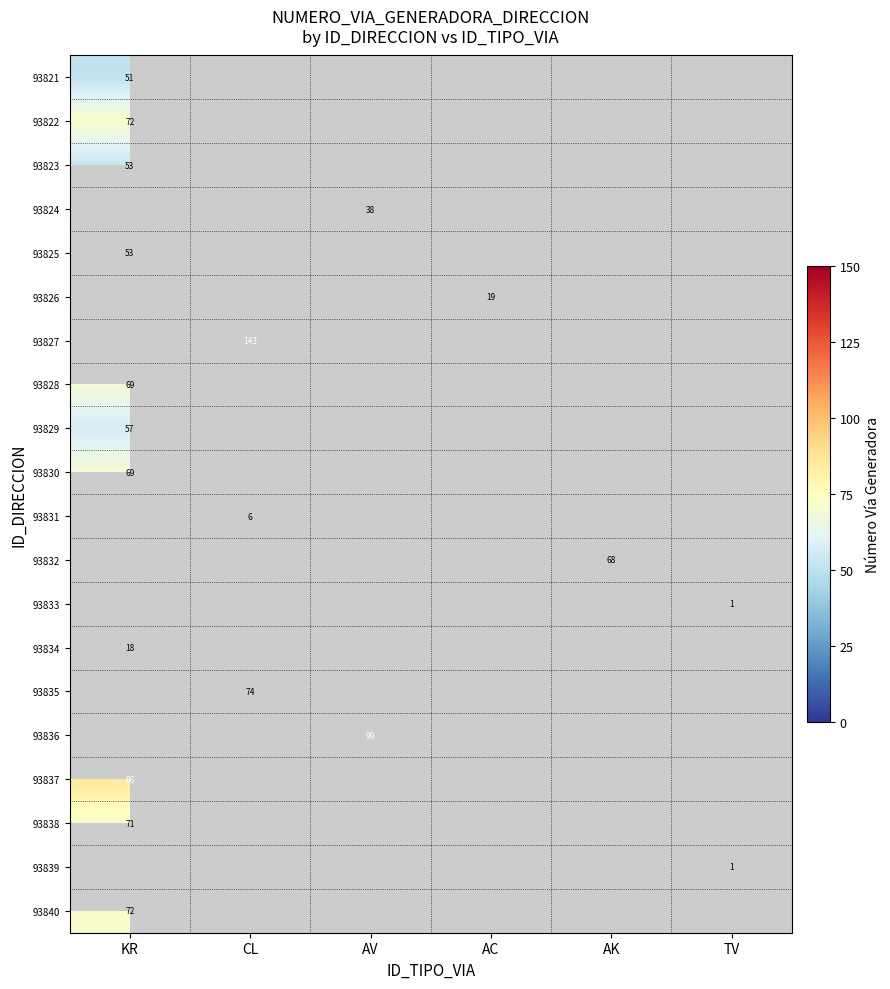

The value of 93828 at KR is 69. True or false?

True